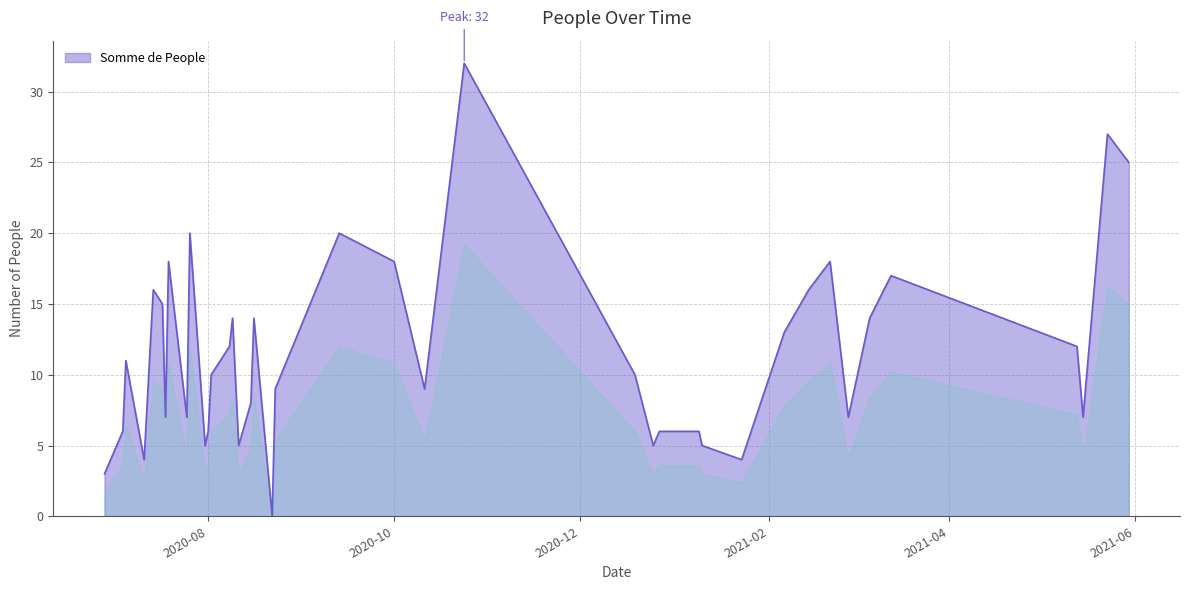

What is the greatest value displayed?

32